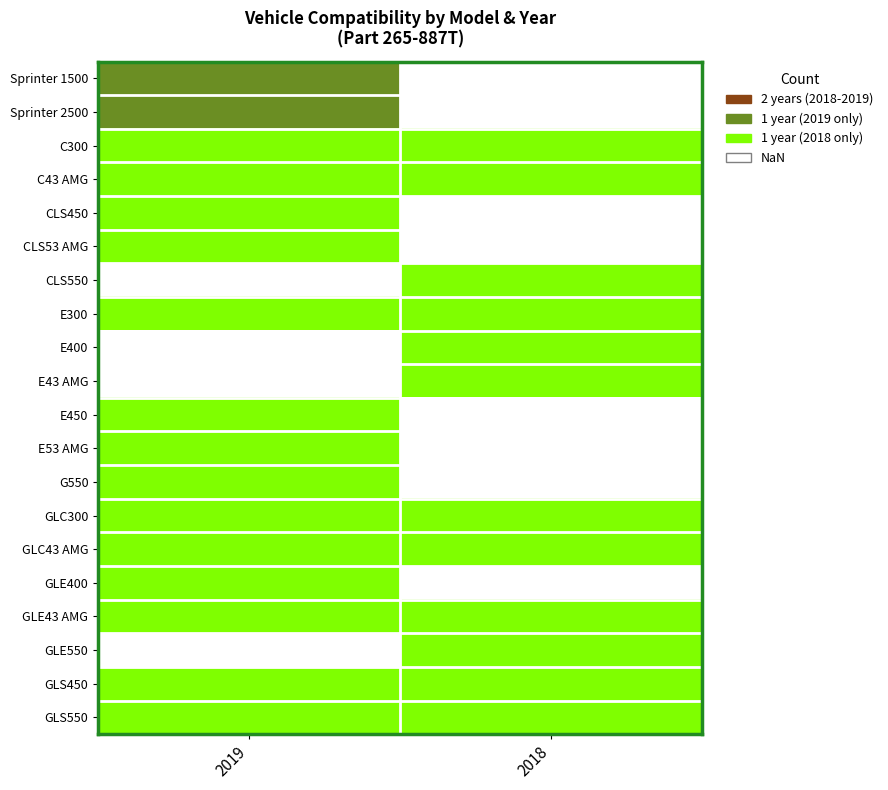

At how many categories does at least one series exceed 1?

1